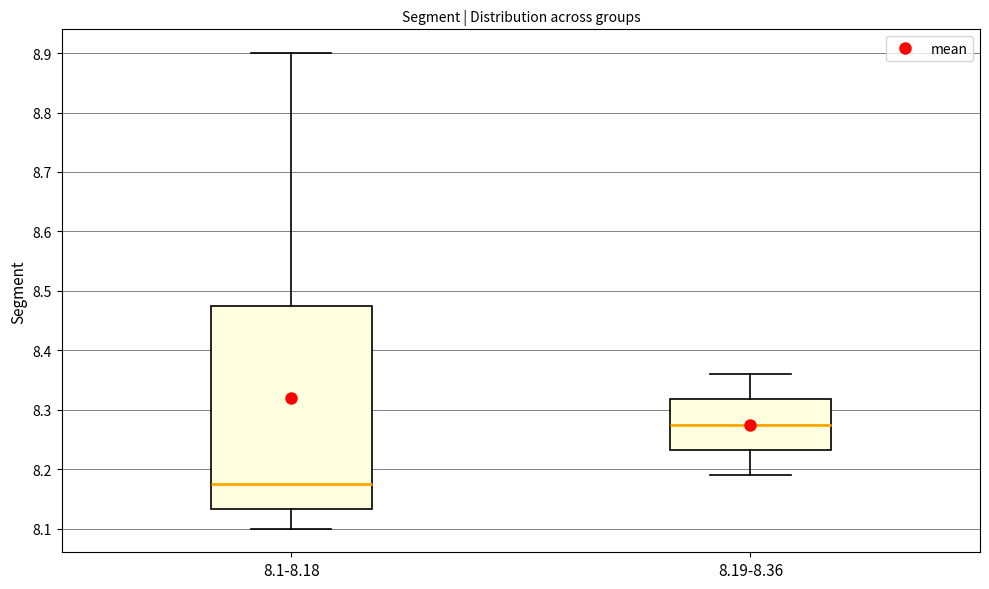

Where does the lower whisker of the box for 8.1-8.18 end on the y-axis? The values are not printed on the chart, so give them approximately, as read against the axis.

8.10